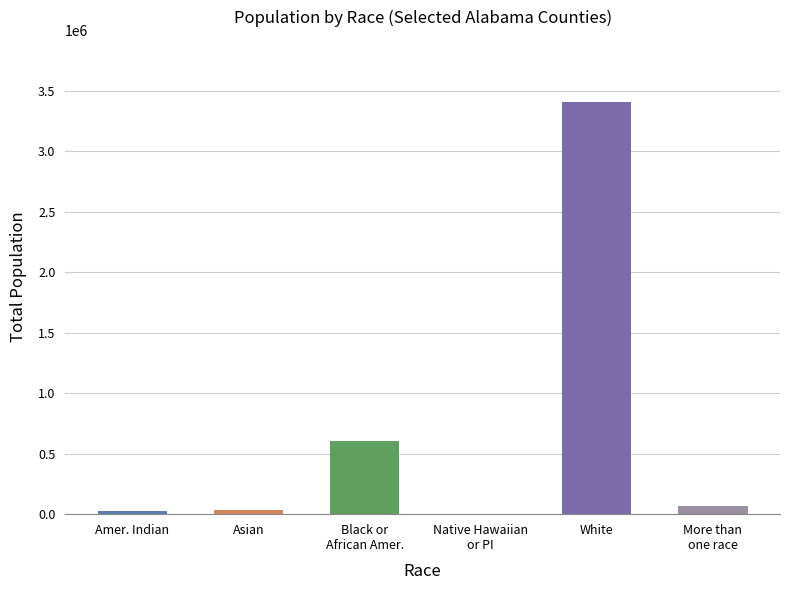

What are all the series names shown in the legend?

American Indian or Alaska Native, Asian, Black or African American, Native Hawaiian or Other Pacific Islander, White, More than one race